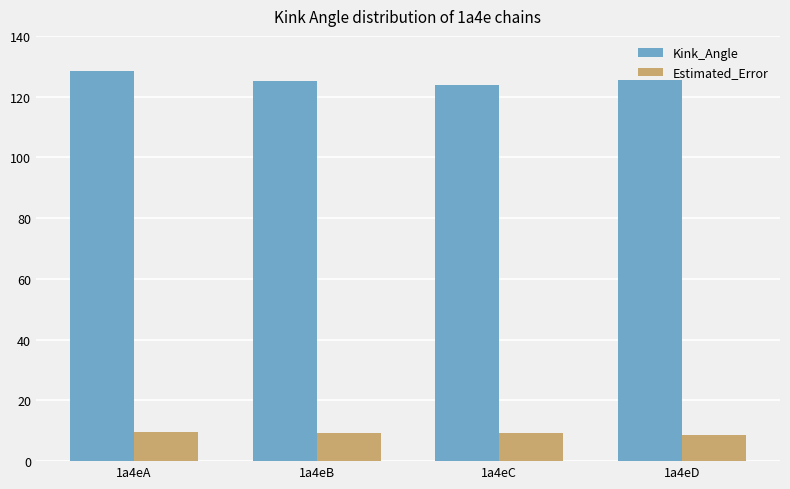

List the series in order of their overall mean, lowest first.

Estimated_Error, Kink_Angle